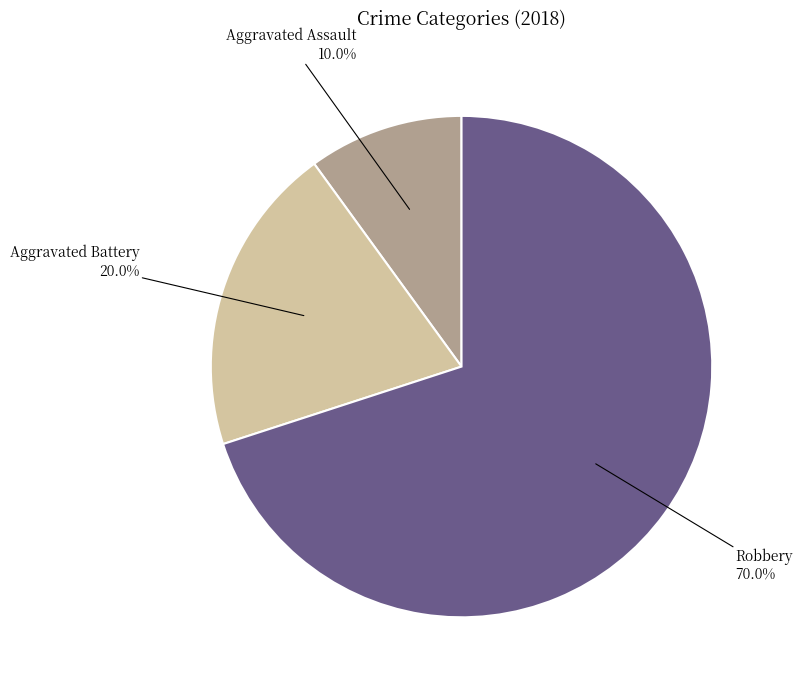

Does any single category account for the majority?

Yes